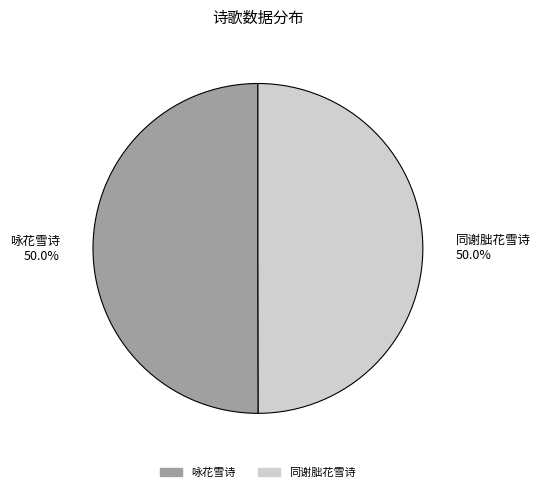

How many slices are in this pie chart?

2